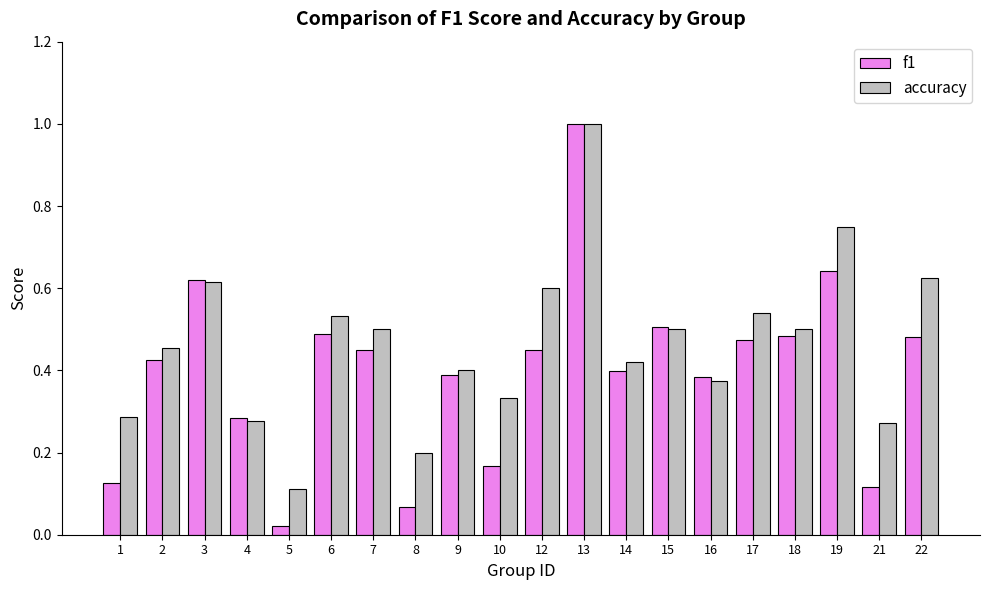

Count the number of data series in this chart.

2